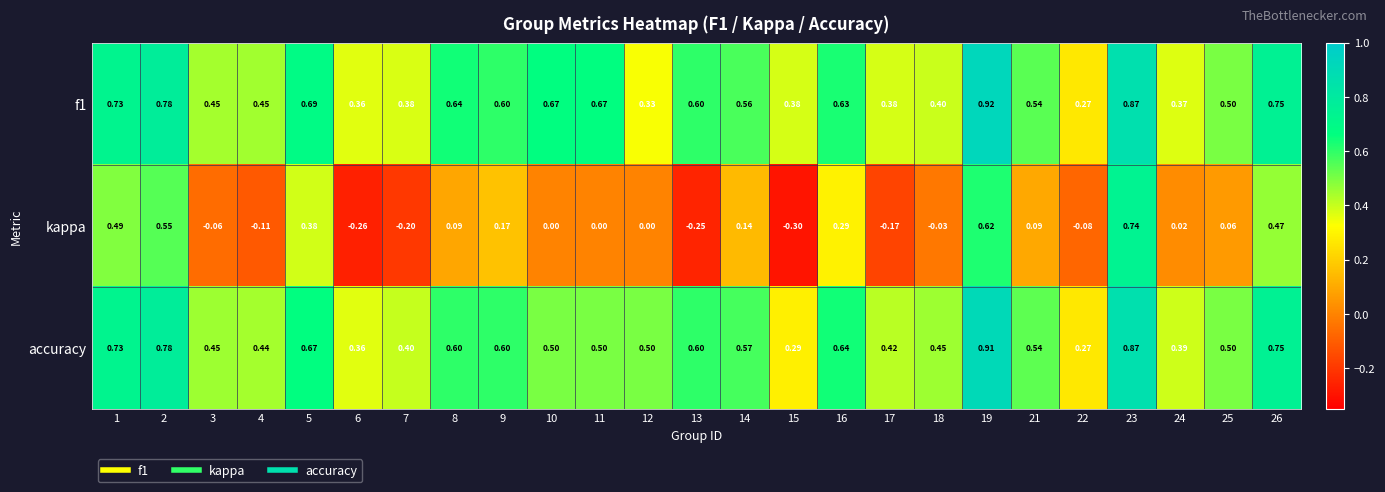

Between 1 and 15, which series saw the biggest shift?

kappa